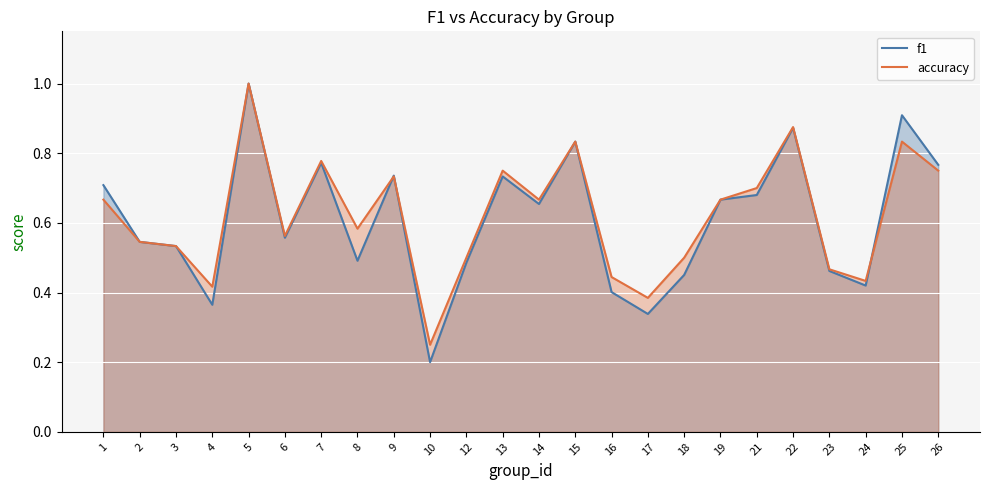

Reading left to right, transcribe all the data shown in this chart.

f1: 1=0.7	2=0.5	3=0.5	4=0.4	5=1.0	6=0.6	7=0.8	8=0.5	9=0.7	10=0.2	12=0.5	13=0.7	14=0.7	15=0.8	16=0.4	17=0.3	18=0.5	19=0.7	21=0.7	22=0.9	23=0.5	24=0.4	25=0.9	26=0.8
accuracy: 1=0.7	2=0.5	3=0.5	4=0.4	5=1.0	6=0.6	7=0.8	8=0.6	9=0.7	10=0.2	12=0.5	13=0.8	14=0.7	15=0.8	16=0.4	17=0.4	18=0.5	19=0.7	21=0.7	22=0.9	23=0.5	24=0.4	25=0.8	26=0.8